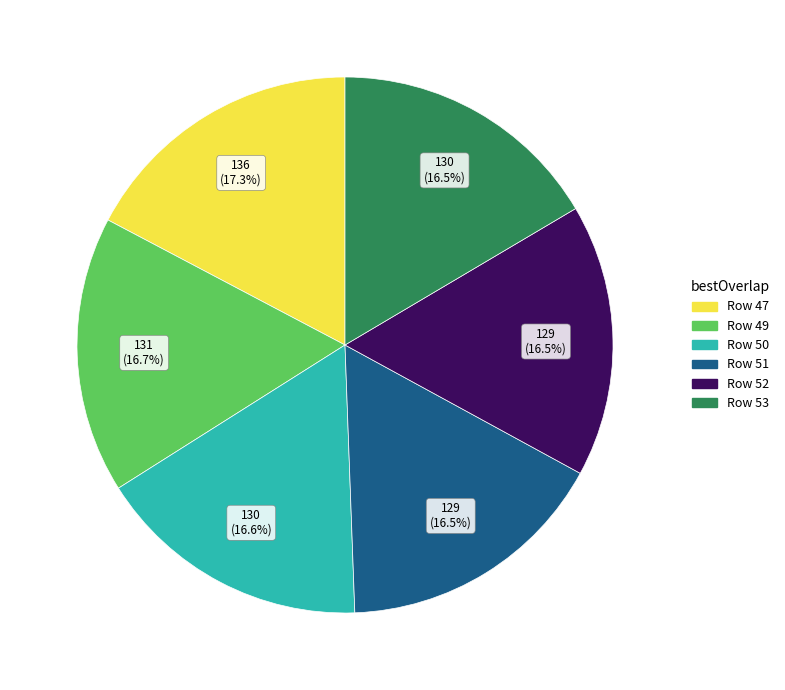

What is the ratio of the value at Row 50 to the value at Row 51?

1.0